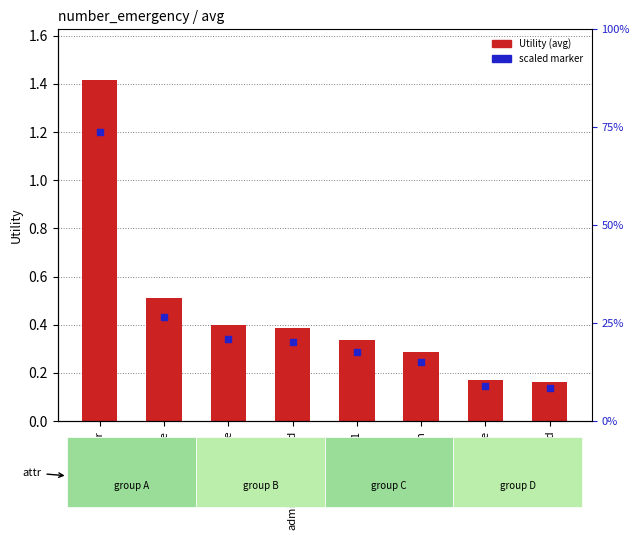

At how many categories does at least one series exceed 1?

1